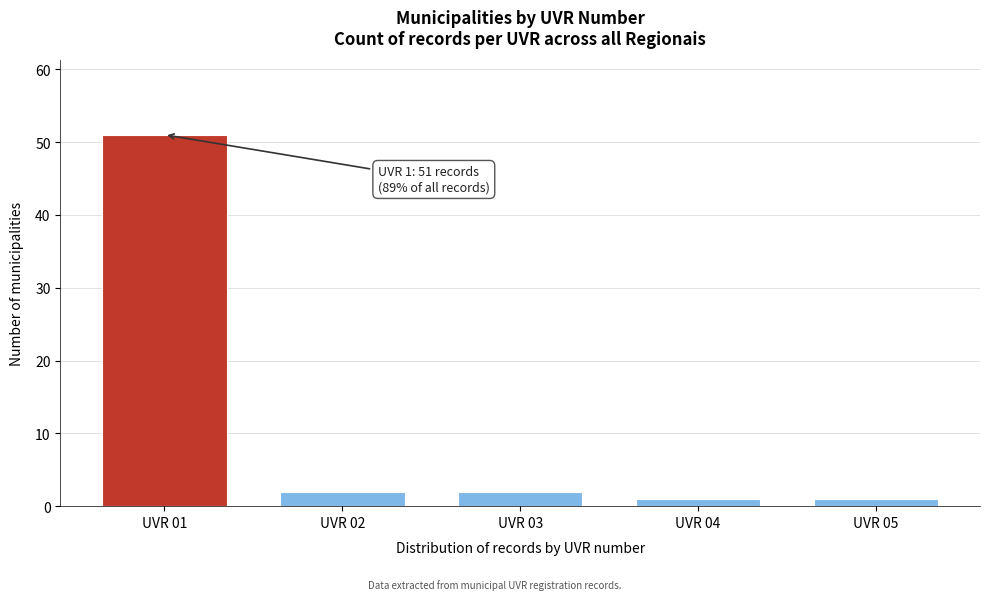

Reading right to left, extract all data points from this chart.

1	1	2	2	51